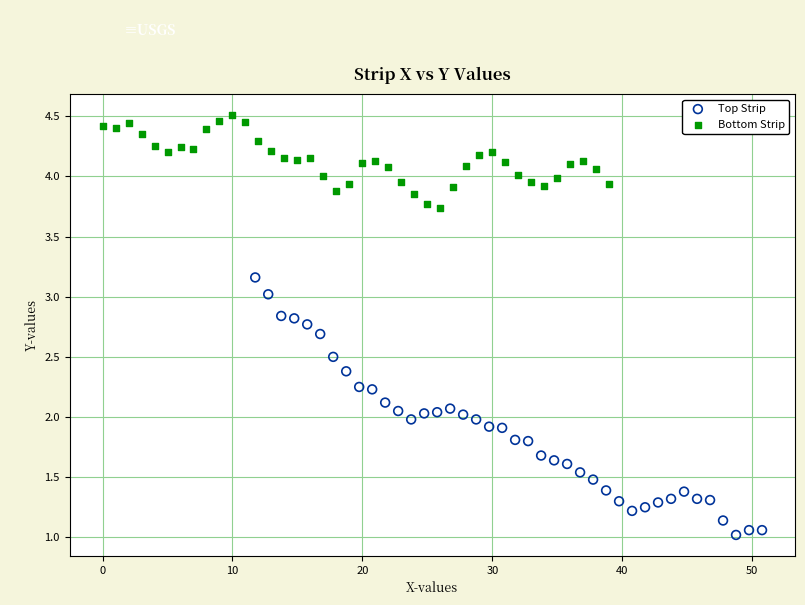

What are all the series names shown in the legend?

Top Strip, Bottom Strip